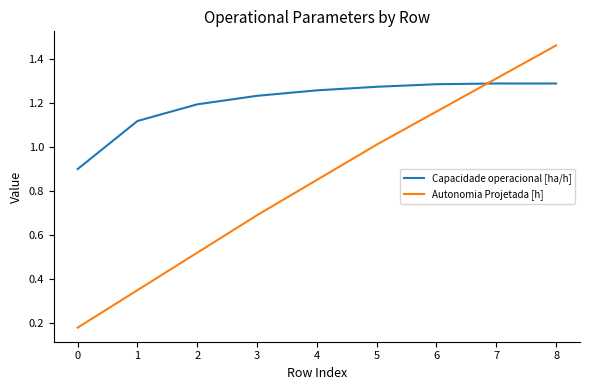

True or false: Capacidade operacional [ha/h] and Autonomia Projetada [h] cross at least once.

True